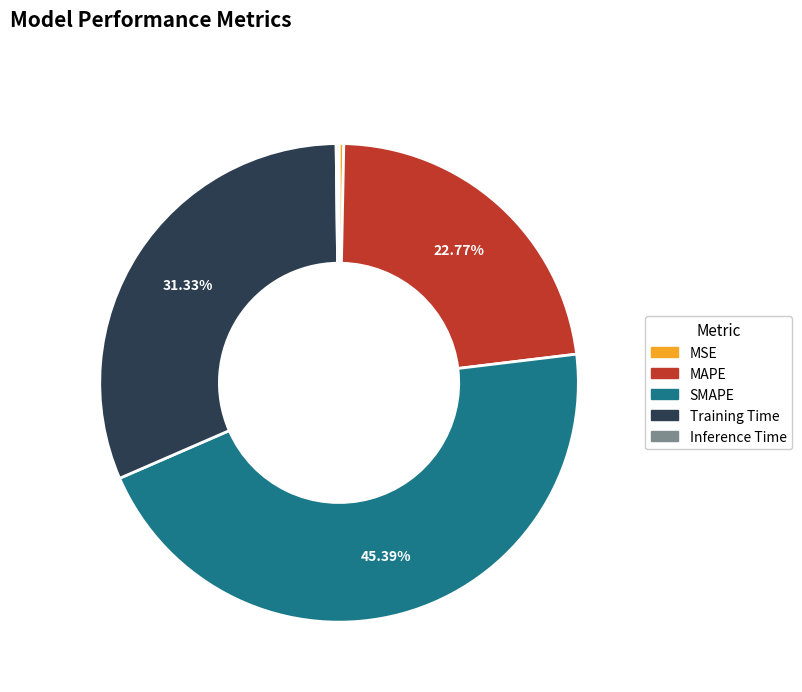

Does MSE account for over 50% of the chart?

No